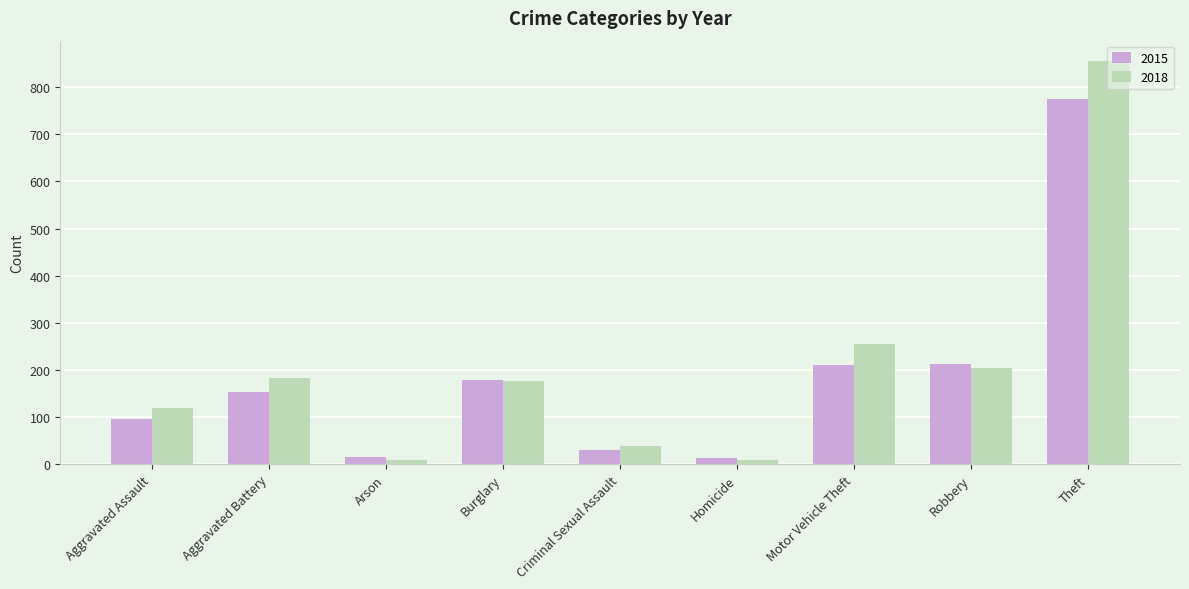

Between Homicide and Motor Vehicle Theft, which series saw the biggest shift?

2018